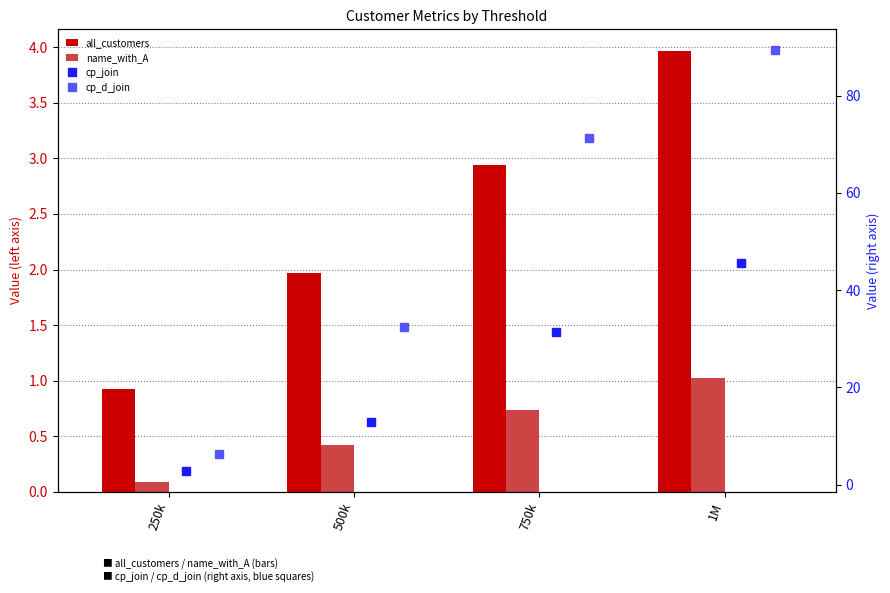

Which series changed the most between 250k and 1M?

cp_d_join